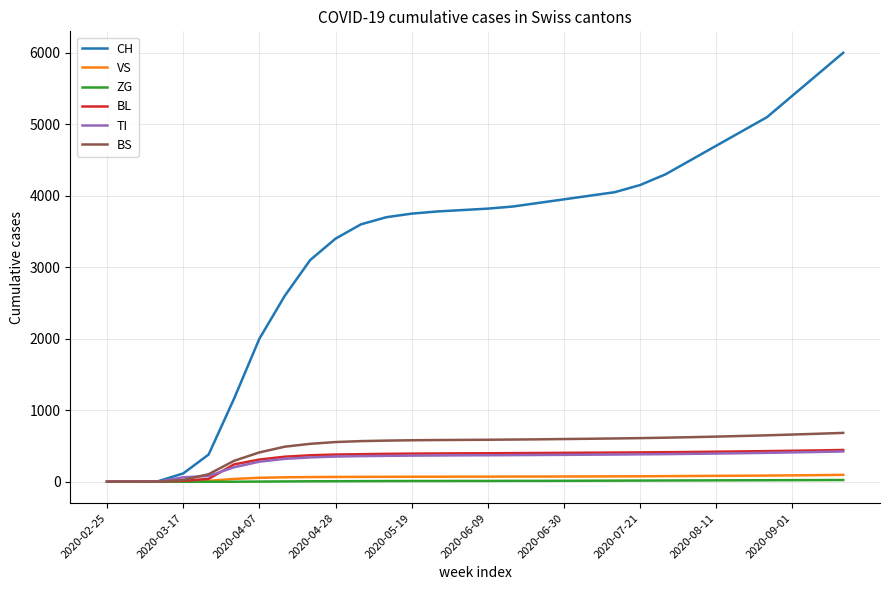

Which series has the widest spread of values?

CH